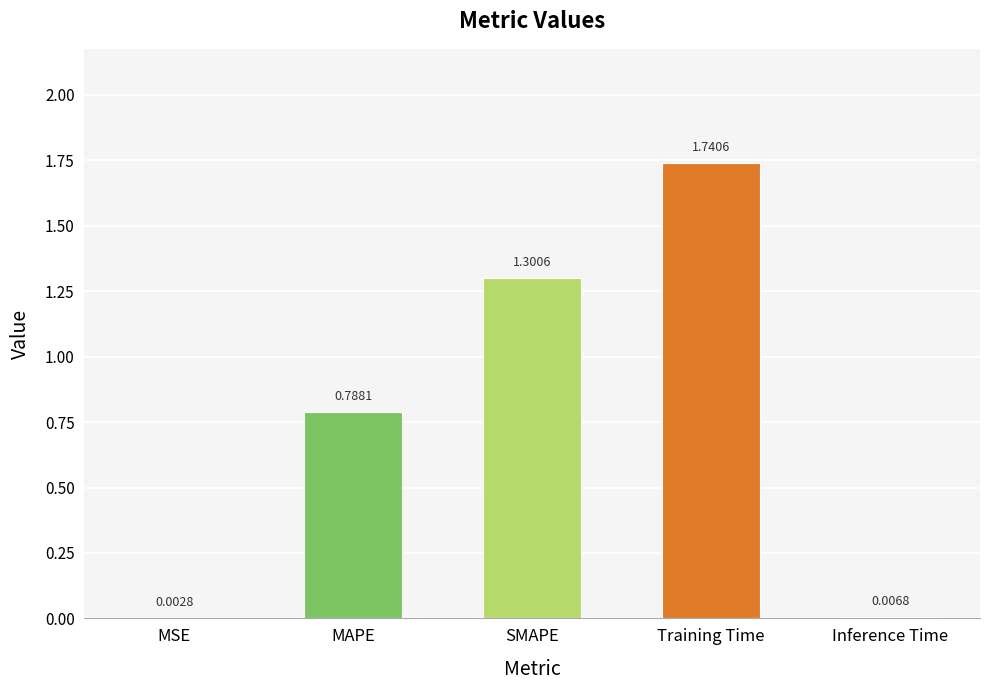

Which category has the highest value across all series?

Training Time